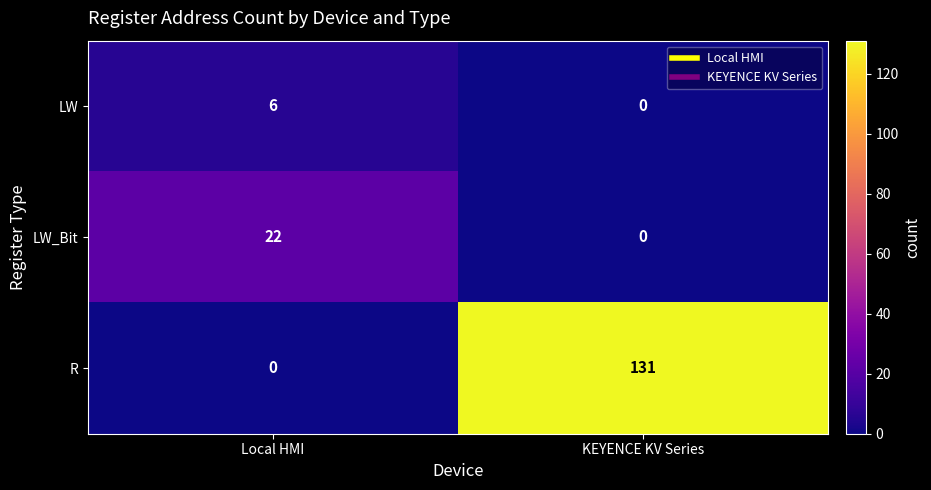

Reading left to right, transcribe all the data shown in this chart.

LW: Local HMI=6	KEYENCE KV Series=0
LW_Bit: Local HMI=22	KEYENCE KV Series=0
R: Local HMI=0	KEYENCE KV Series=131